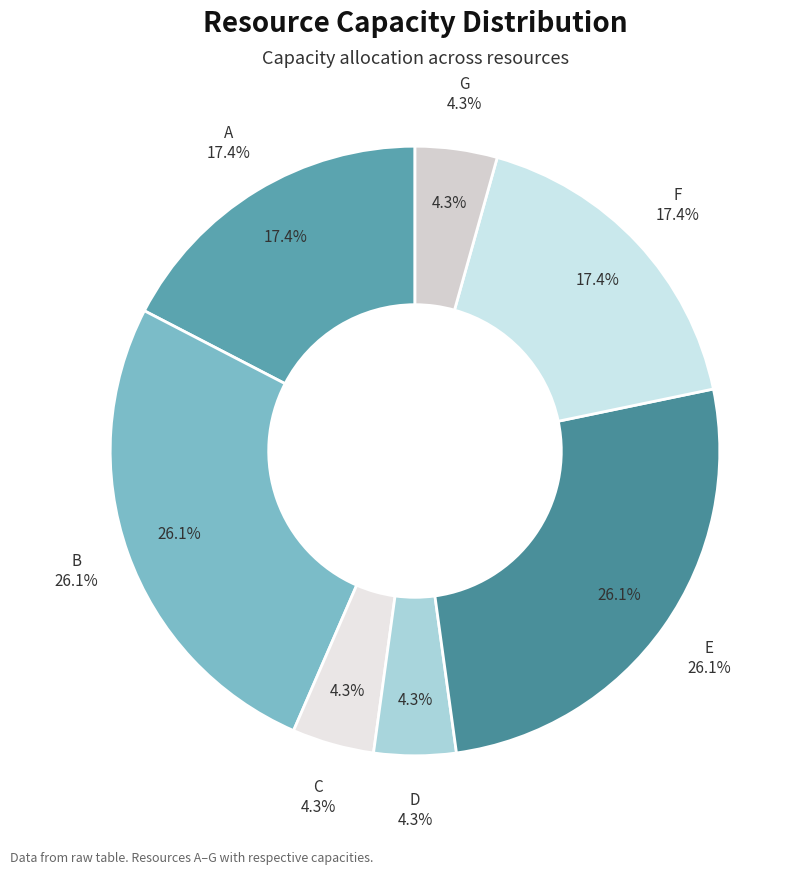

Rank the categories by value from highest to lowest.

B, E, A, F, C, D, G